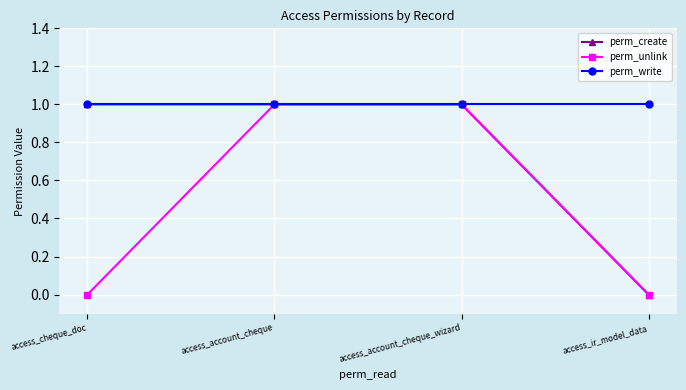

True or false: perm_create has more than 2 points higher than both neighbors.

False